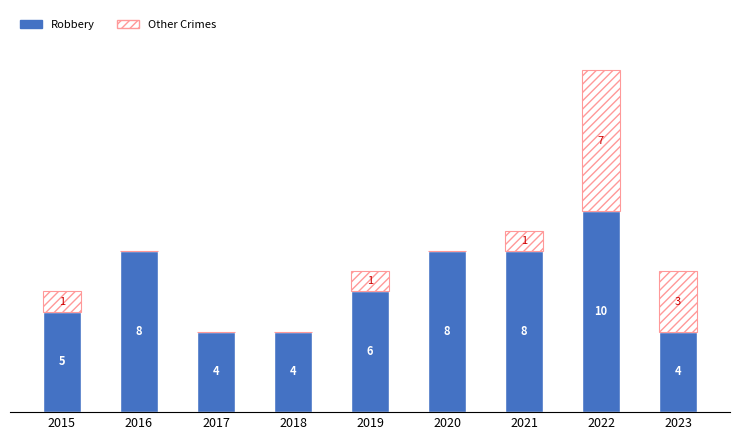

What are all the series names shown in the legend?

Robbery, Other Crimes